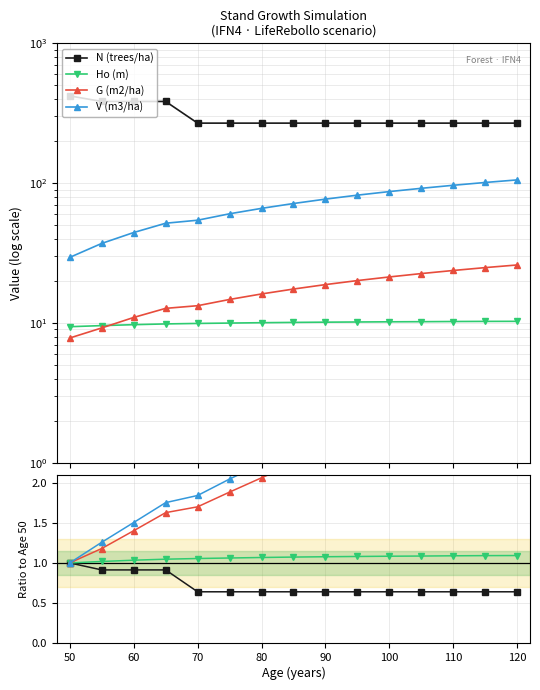

What are all the series names shown in the legend?

N (trees/ha), Ho (m), G (m2/ha), V (m3/ha)